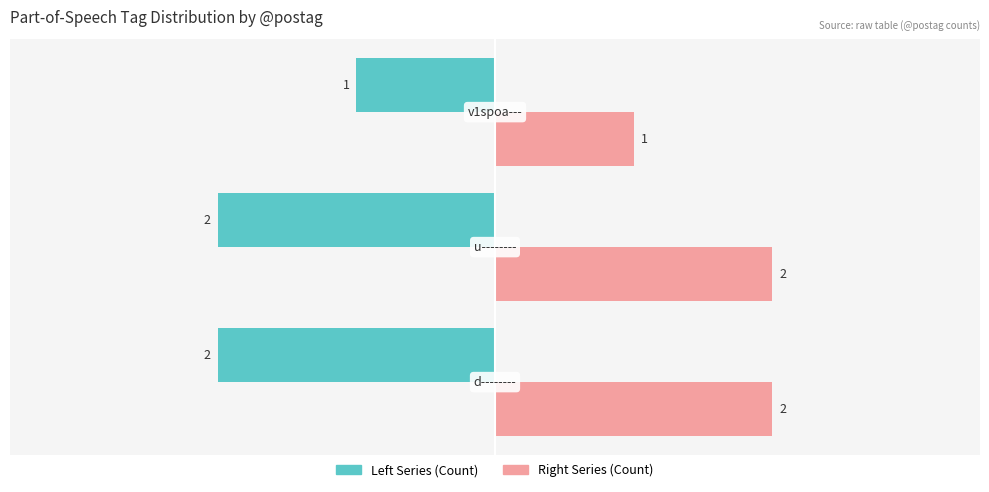

Is it true that Count (Left Series) equals -1 at −3?

False